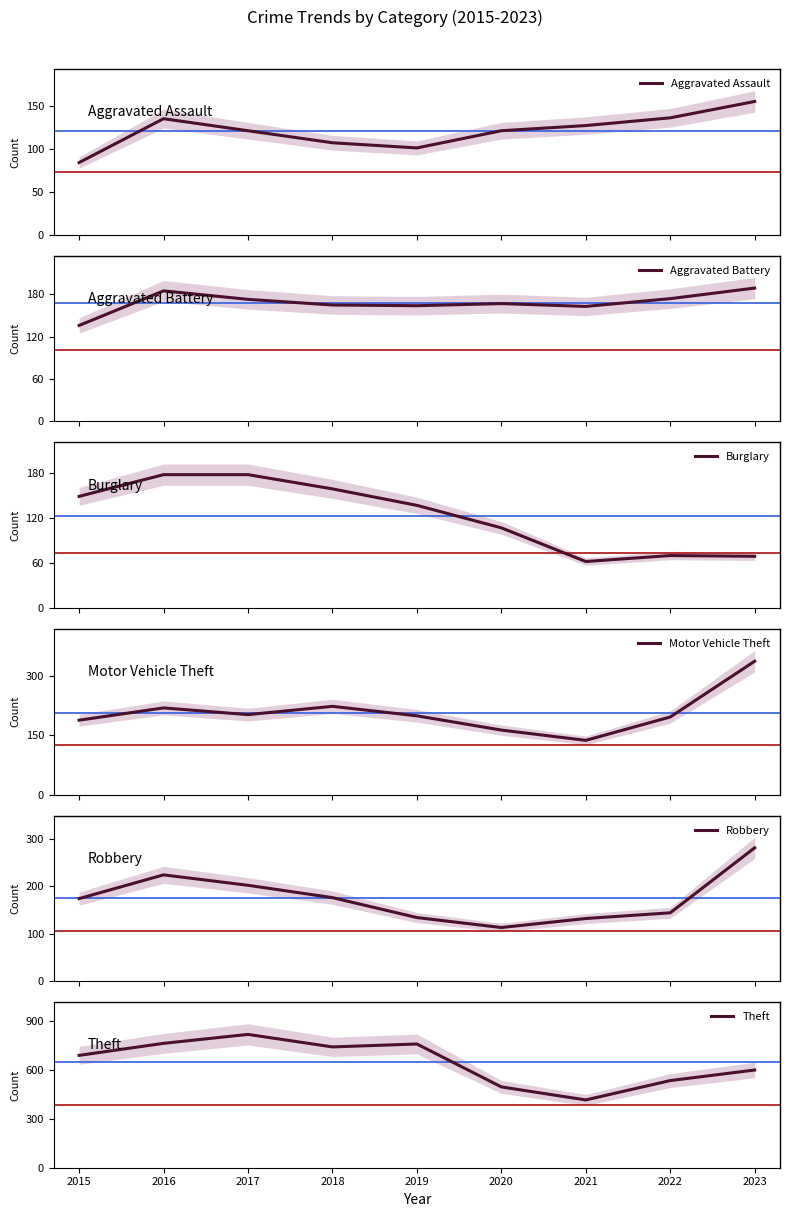

What is the total value across all series at 2018?

1573